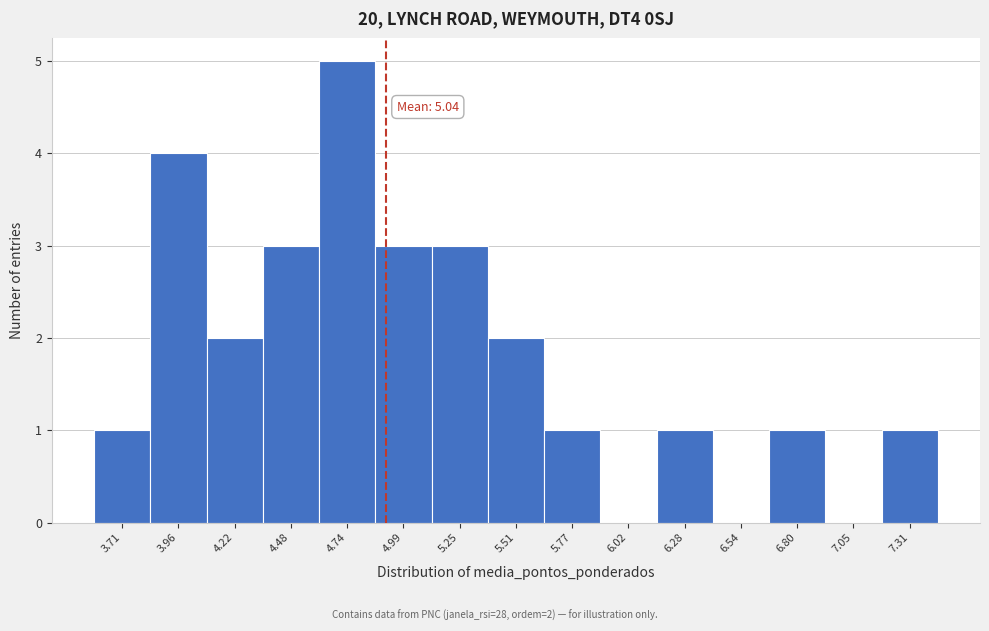

Reading left to right, extract all data points from this chart.

3.71=1	3.96=4	4.22=2	4.48=3	4.74=5	4.99=3	5.25=3	5.51=2	5.77=1	6.02=0	6.28=1	6.54=0	6.80=1	7.05=0	7.31=1